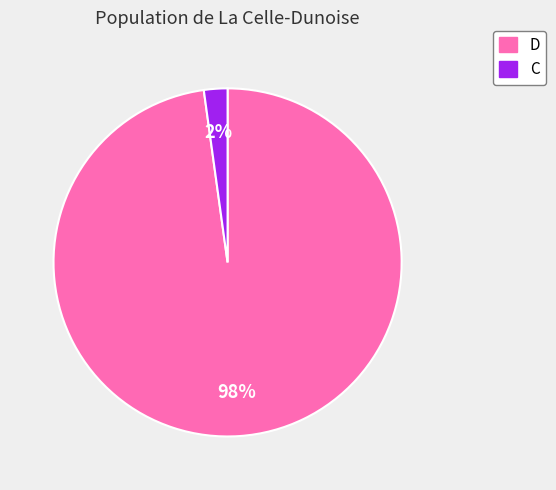

Is there any slice that represents more than half of the pie?

Yes